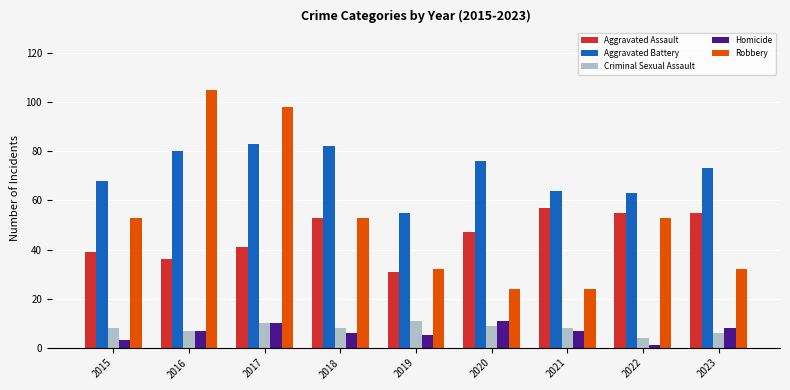

What is the maximum value for Aggravated Assault?

57